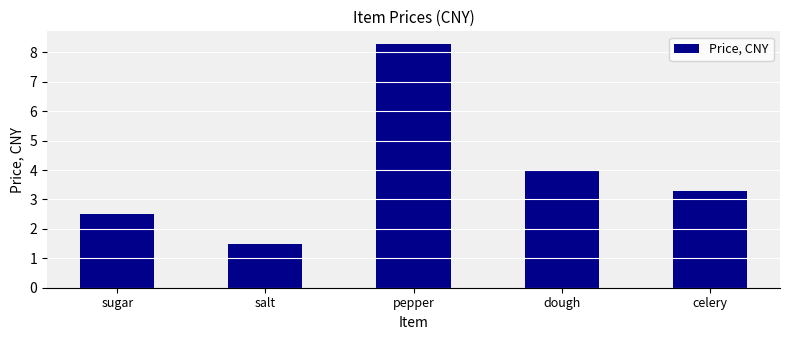

How many values are below 3?

2